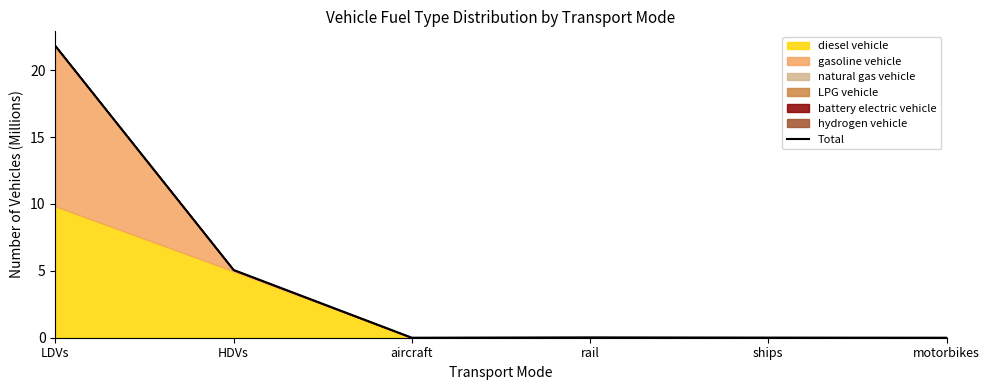

The chart shows a value of 0.0 at rail. True or false?

True